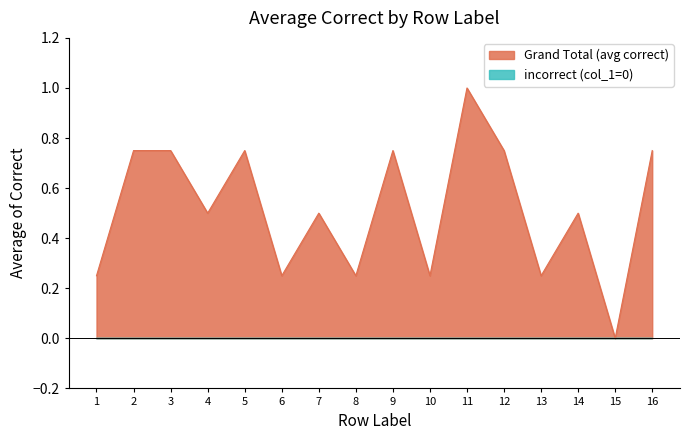

Reading left to right, transcribe all the data shown in this chart.

0.2	0.8	0.8	0.5	0.8	0.2	0.5	0.2	0.8	0.2	1.0	0.8	0.2	0.5	0.0	0.8